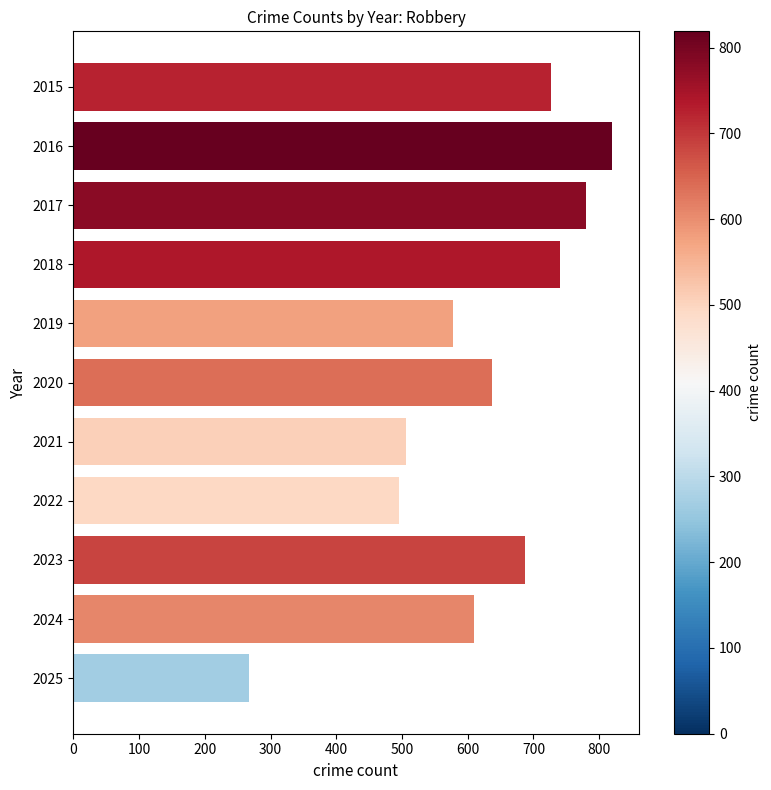

Between 2025 and 2019, which is larger?

2019